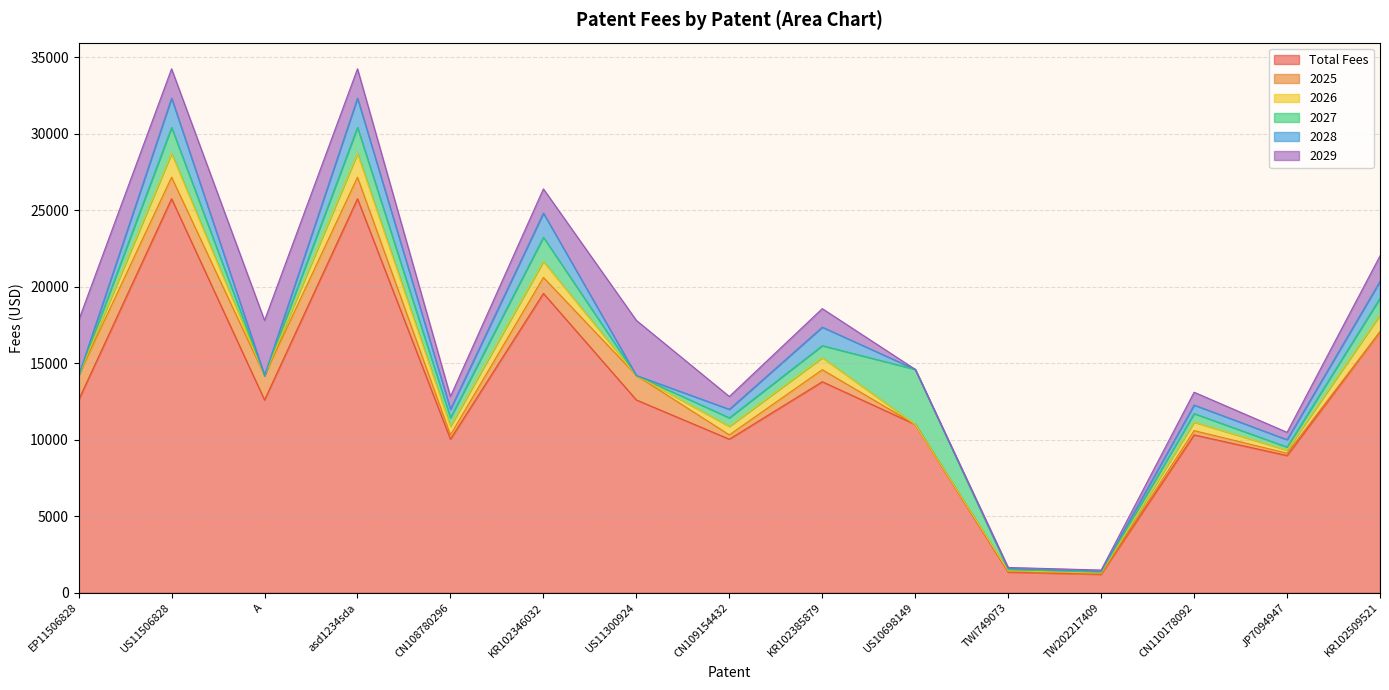

True or false: 2029 and 2025 cross at least once.

False